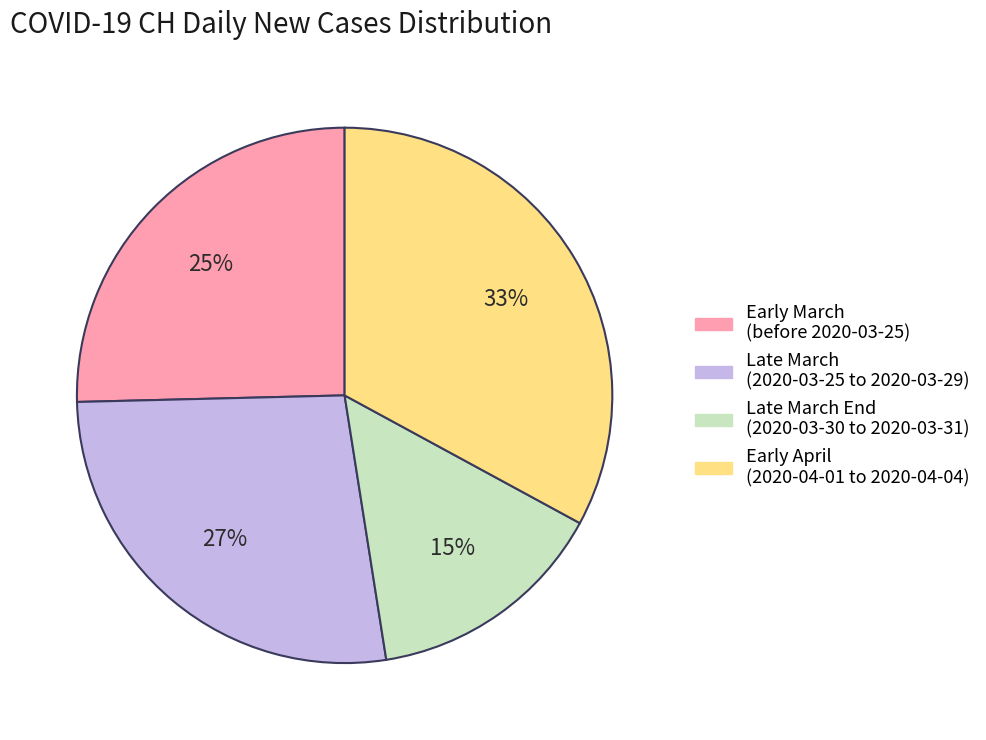

To the nearest percent, what is the difference between the largest and smallest slice percentages?

18%